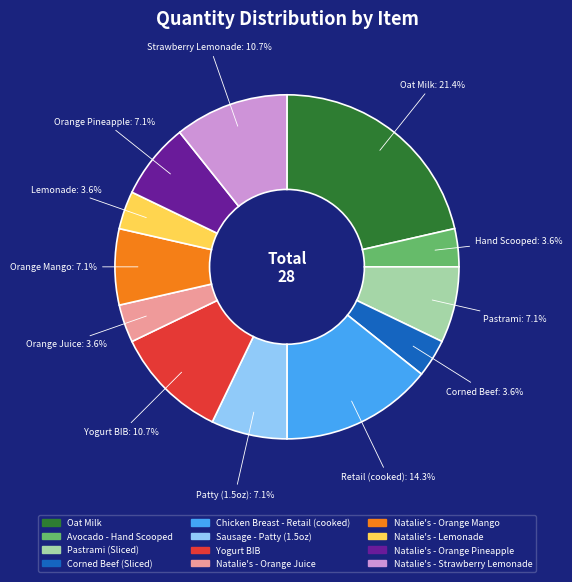

True or false: Pastrami (Sliced) accounts for 7% of the total.

True